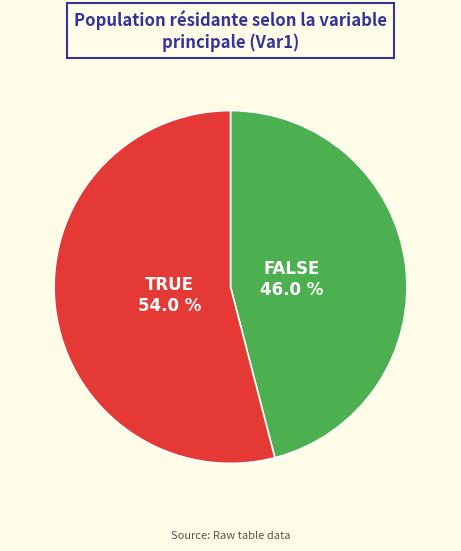

Count the number of slices in the pie.

2